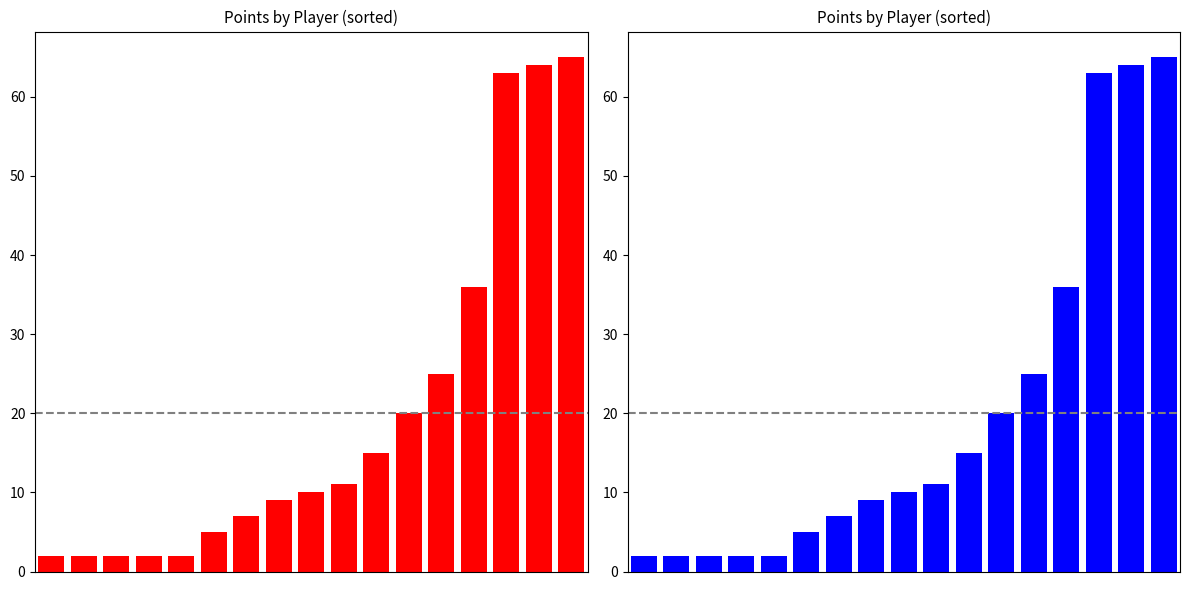

What is the sum of the values at 6 and 0?

9